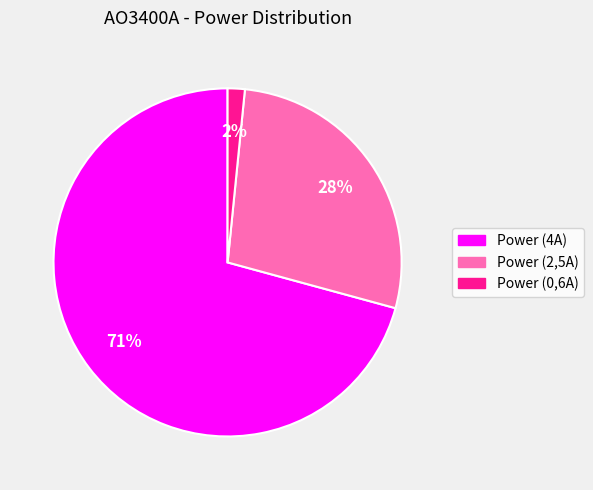

Is it true that Power (2,5A) is 28% of the pie?

True